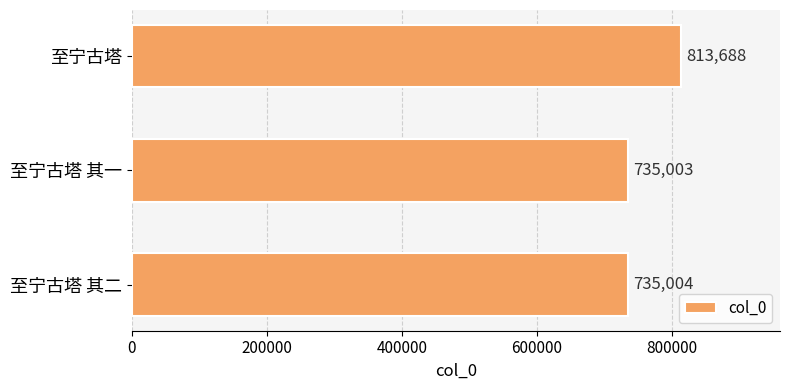

Is it true that the value at 至宁古塔 其二 is 735004?

True